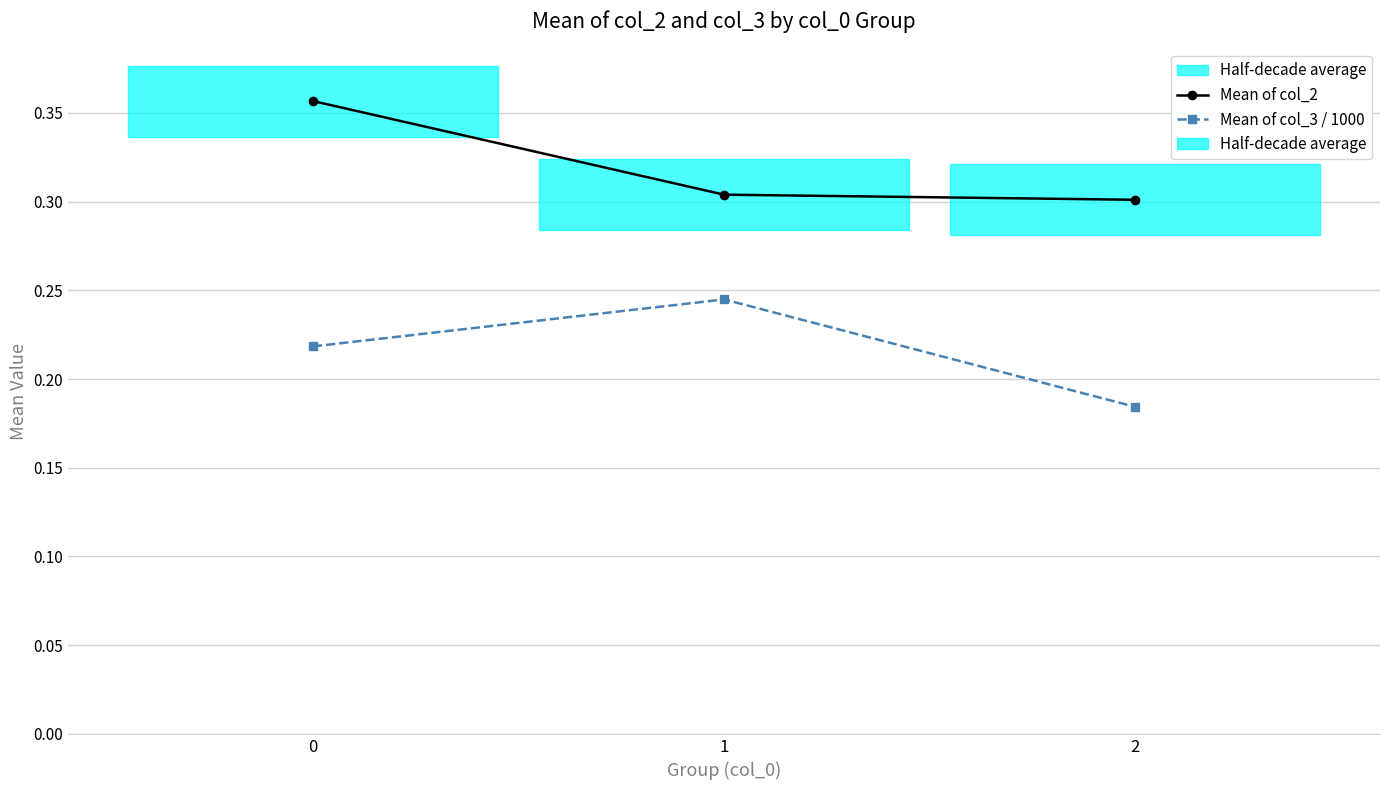

The value of Mean of col_3 / 1000 at 0 is 0.3. True or false?

False